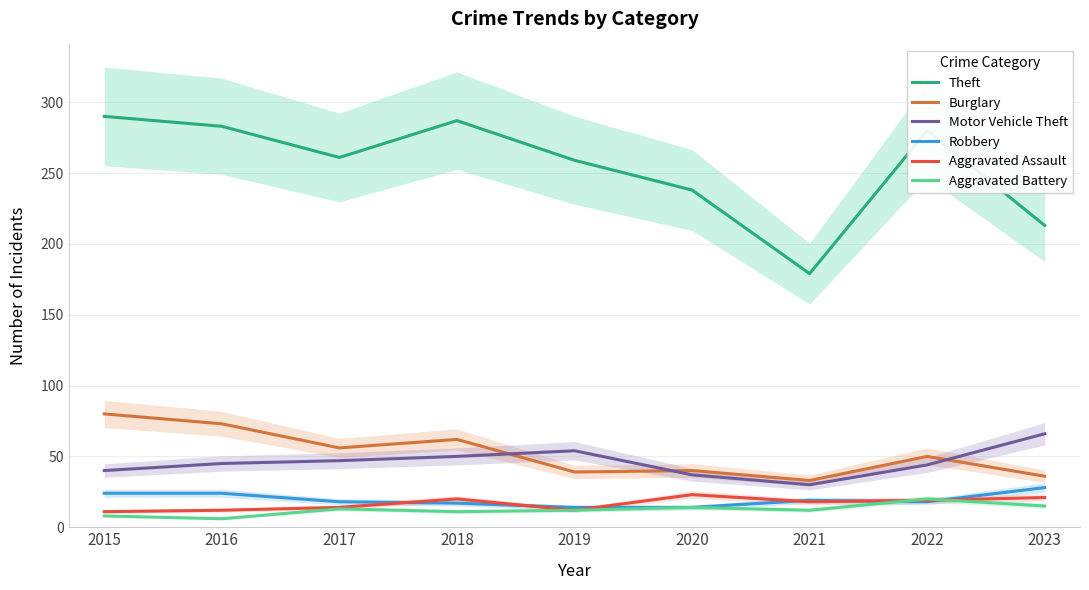

Where is the first local maximum for Aggravated Assault?

2018